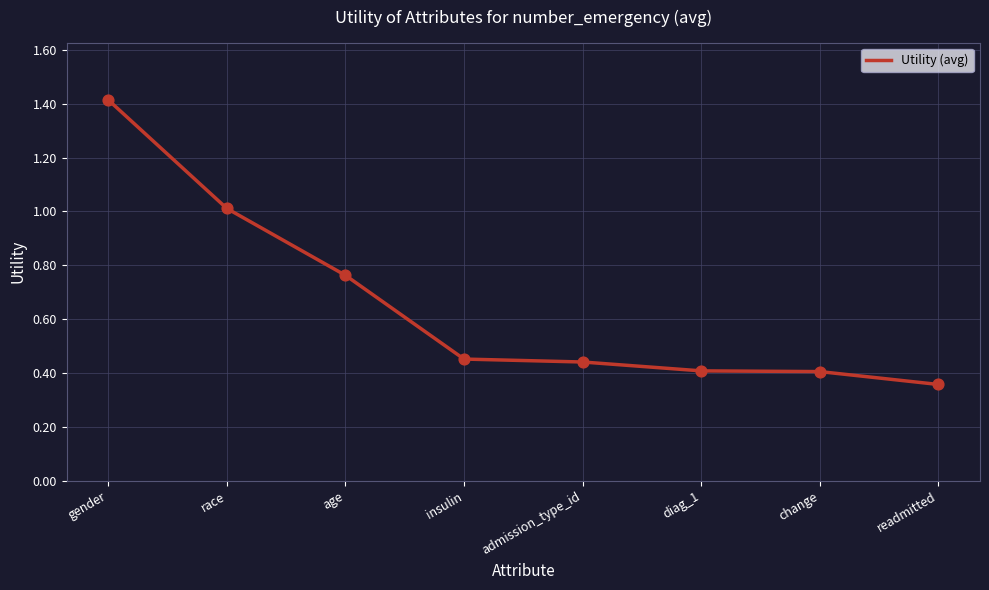

Which has a higher value, race or admission_type_id?

race